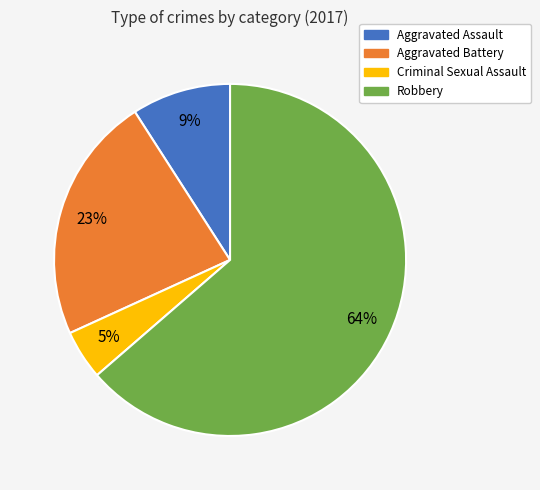

How many segments does this pie chart have?

4